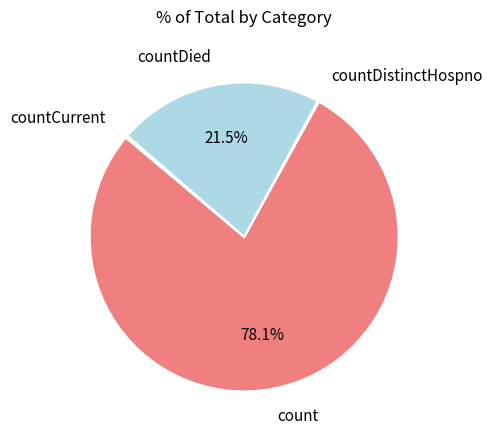

To the nearest percent, what is the difference between the largest and smallest slice percentages?

78%